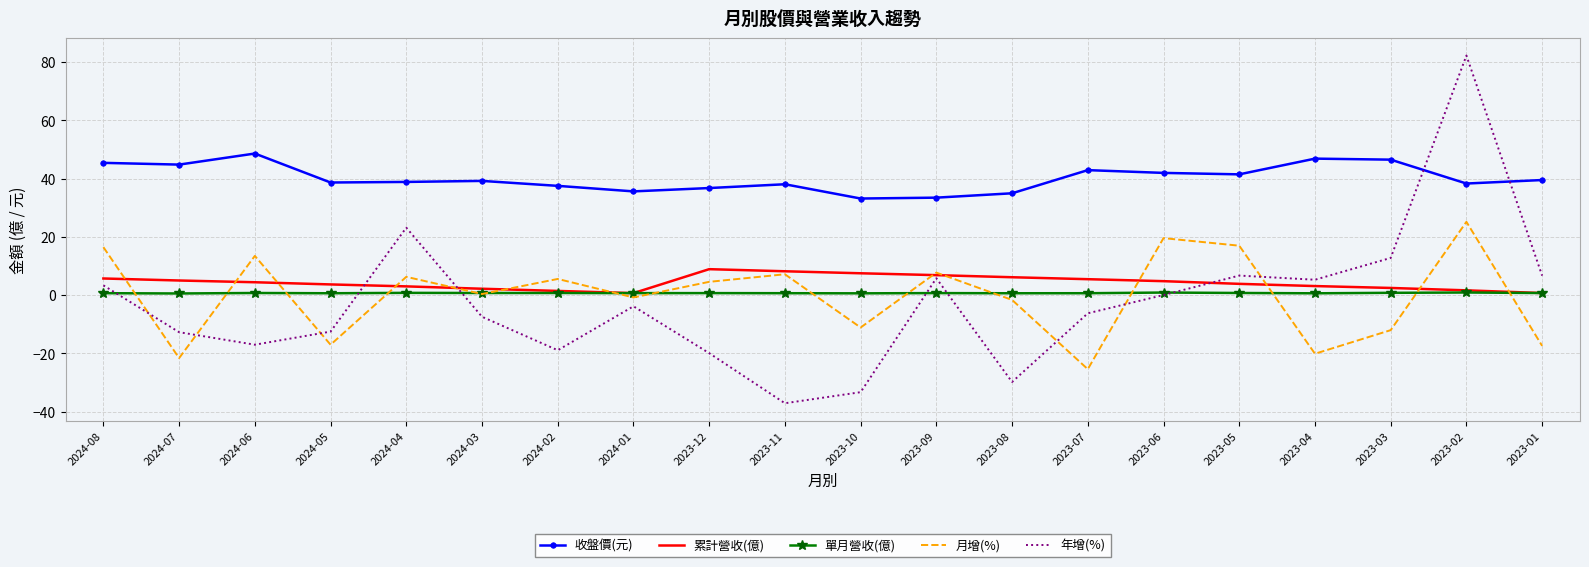

Which series has the widest spread of values?

年增(%)